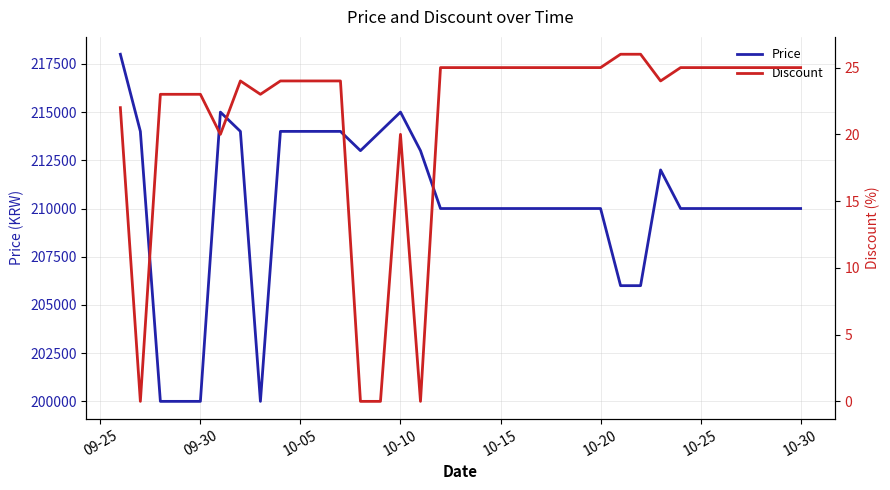

What is the maximum value for Price?

218000